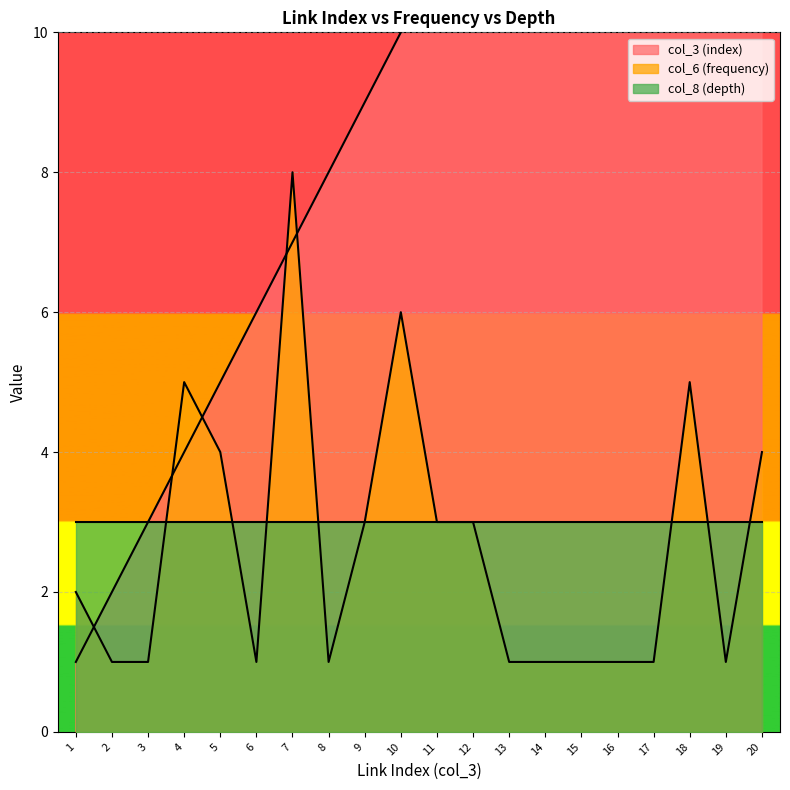

In col_6 (frequency), how many points are lower than both neighbors (excluding endpoints)?

3